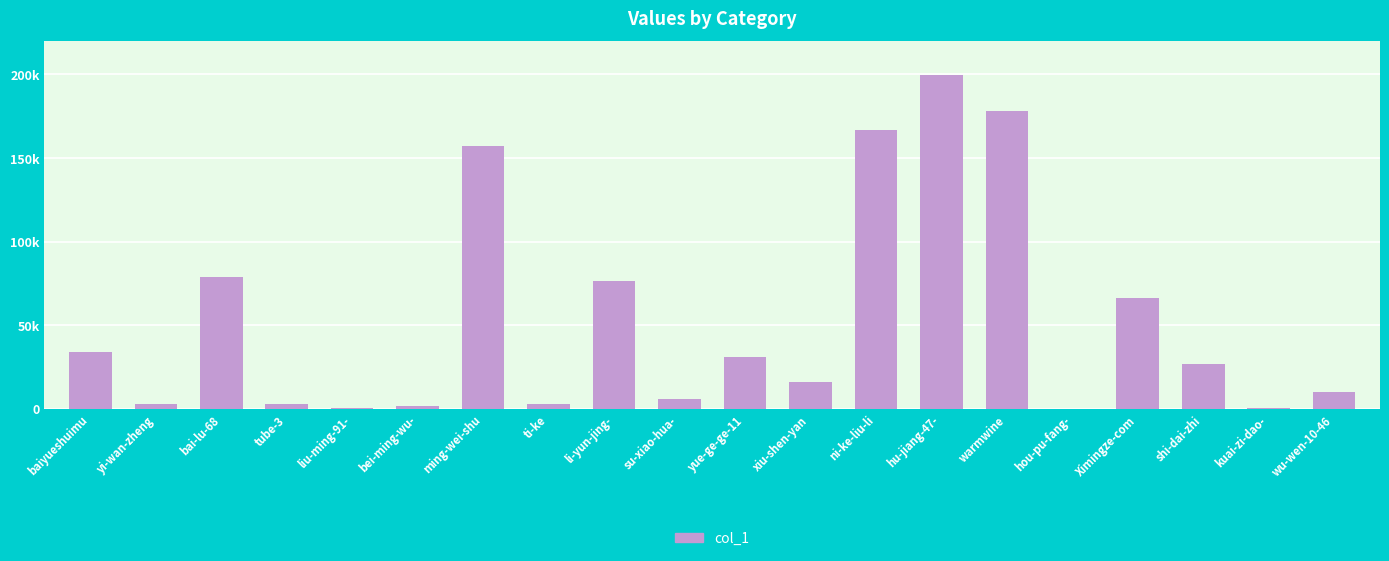

Which category has the highest value across all series?

hu-jiang-47-